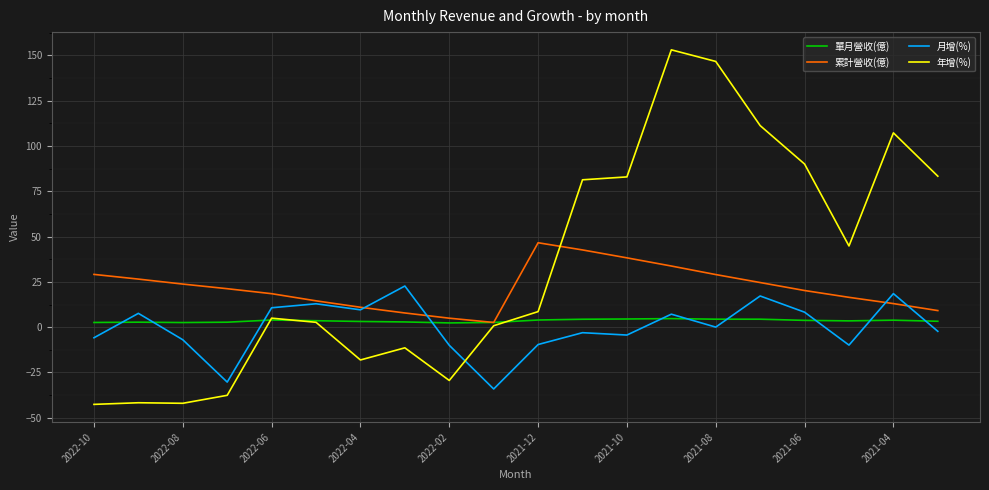

What is the lowest value of the 月增(%) series?

-34.1